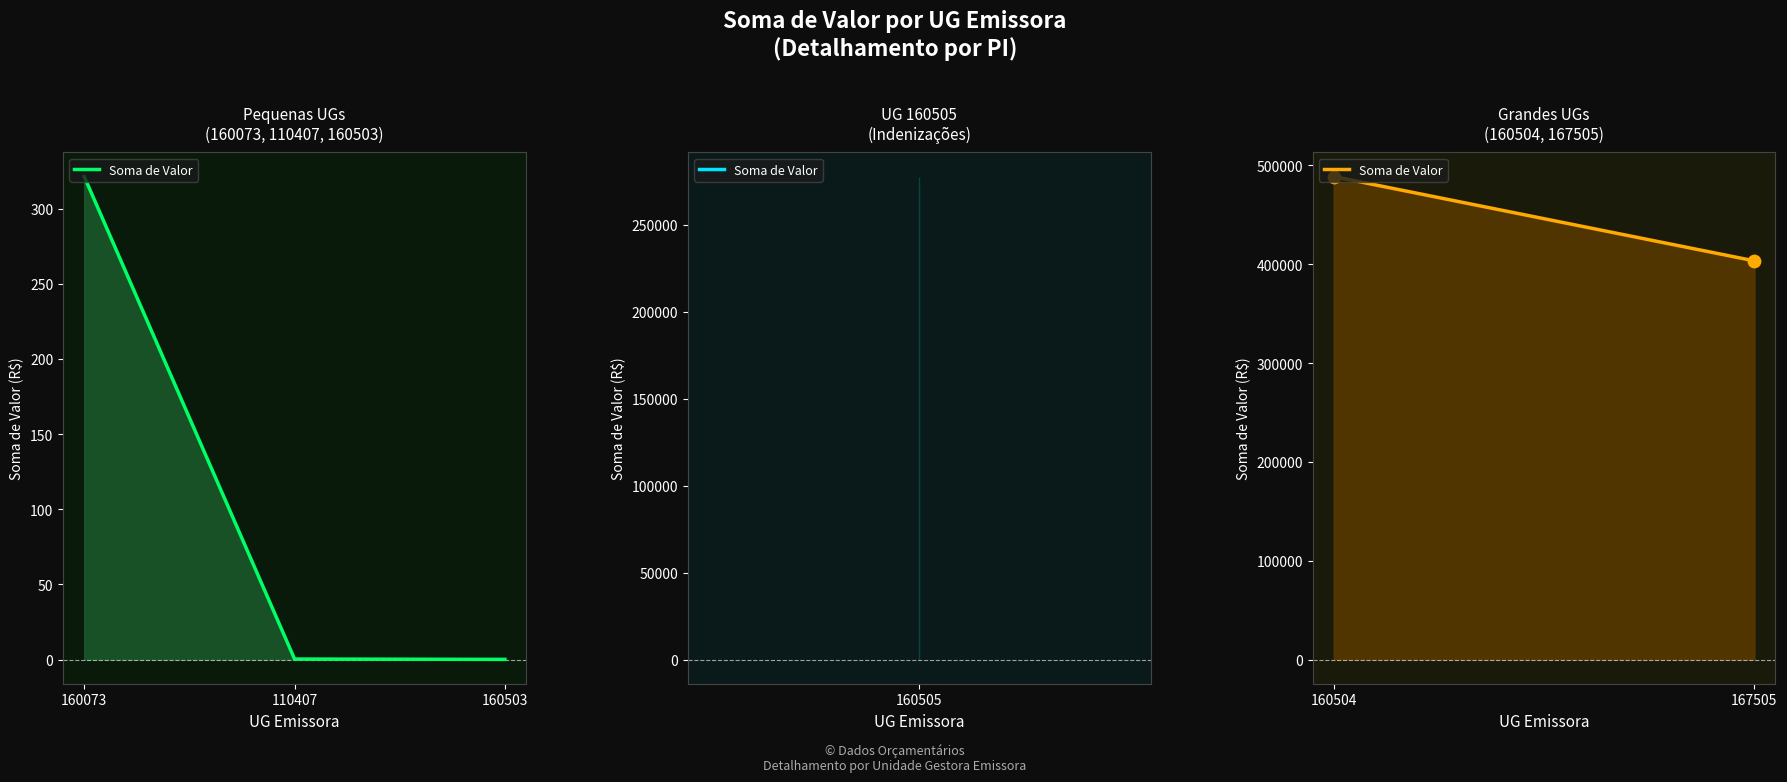

Which has a higher value, 160504 or 167505?

160504